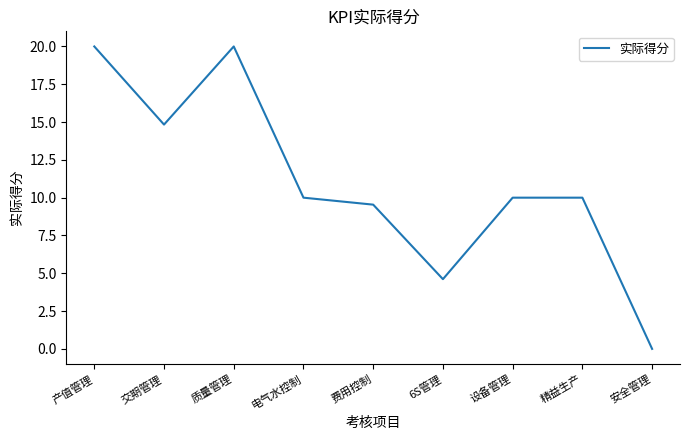

Reading left to right, transcribe all the data shown in this chart.

产值管理=20.0	交期管理=14.8	质量管理=20.0	电气水控制=10.0	费用控制=9.5	6S管理=4.6	设备管理=10.0	精益生产=10.0	安全管理=0.0